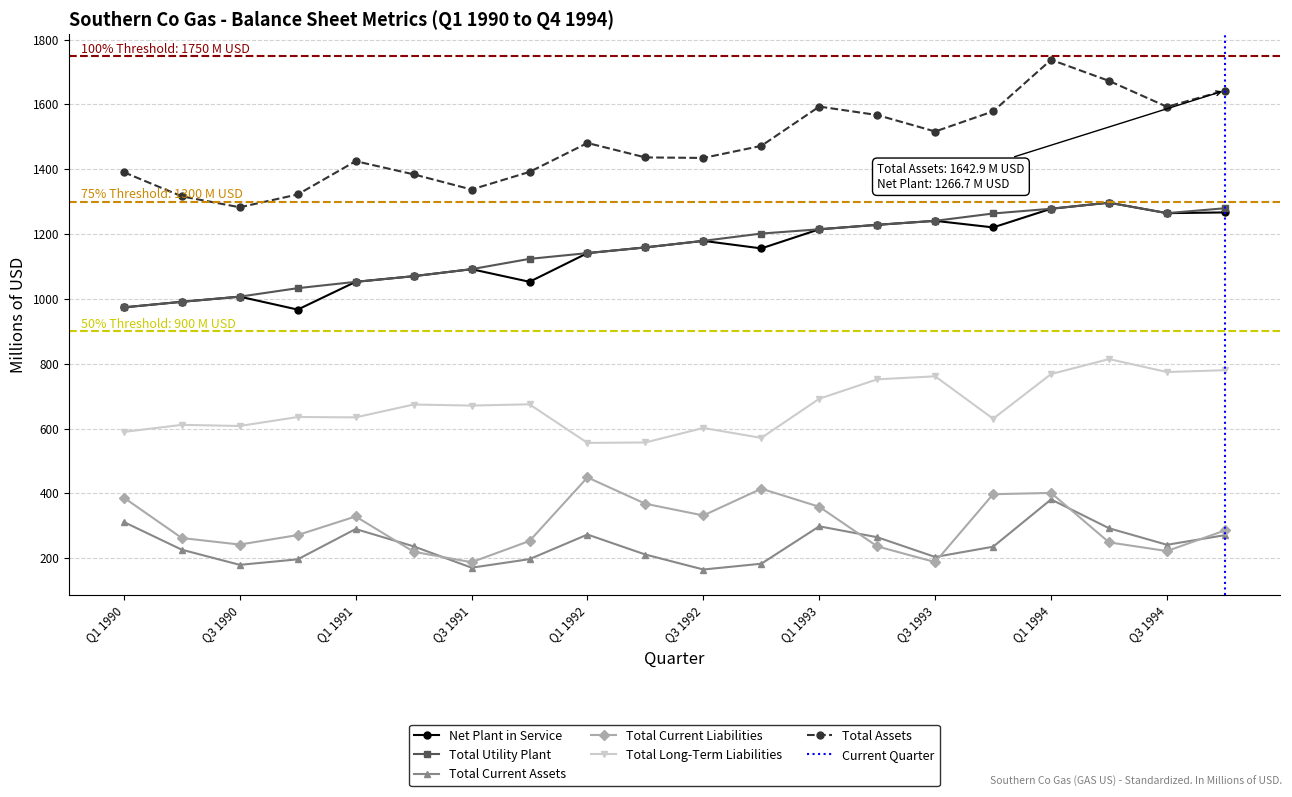

Does the chart display data point markers on the line(s)?

Yes